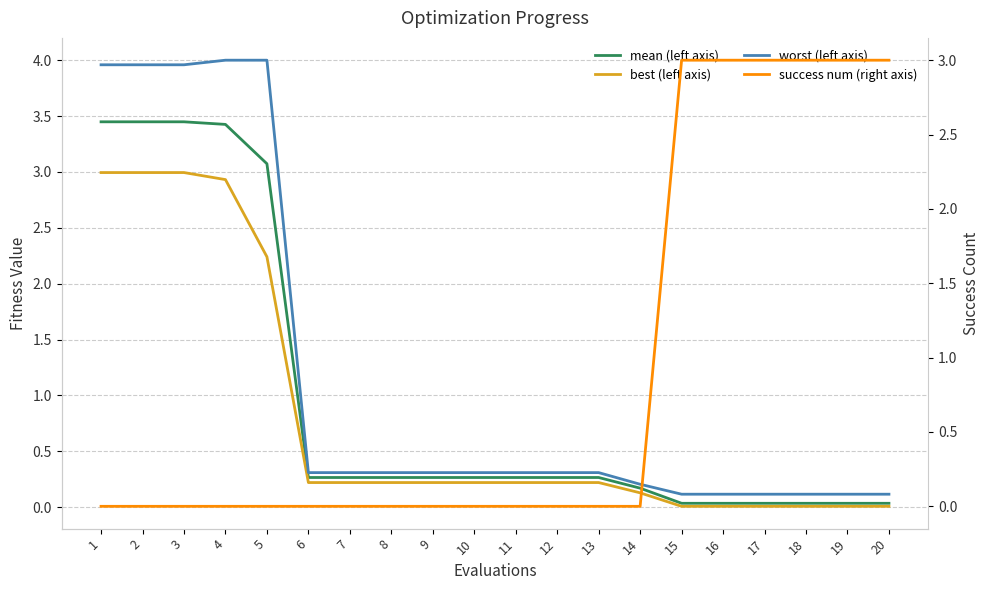

Reading right to left, extract all data points from this chart.

mean (left axis): 20=0.0	19=0.0	18=0.0	17=0.0	16=0.0	15=0.0	14=0.2	13=0.3	12=0.3	11=0.3	10=0.3	9=0.3	8=0.3	7=0.3	6=0.3	5=3.1	4=3.4	3=3.4	2=3.4	1=3.4
best (left axis): 20=0.0	19=0.0	18=0.0	17=0.0	16=0.0	15=0.0	14=0.1	13=0.2	12=0.2	11=0.2	10=0.2	9=0.2	8=0.2	7=0.2	6=0.2	5=2.2	4=2.9	3=3.0	2=3.0	1=3.0
worst (left axis): 20=0.1	19=0.1	18=0.1	17=0.1	16=0.1	15=0.1	14=0.2	13=0.3	12=0.3	11=0.3	10=0.3	9=0.3	8=0.3	7=0.3	6=0.3	5=4.0	4=4.0	3=4.0	2=4.0	1=4.0
success num (right axis): 20=3.0	19=3.0	18=3.0	17=3.0	16=3.0	15=3.0	14=0.0	13=0.0	12=0.0	11=0.0	10=0.0	9=0.0	8=0.0	7=0.0	6=0.0	5=0.0	4=0.0	3=0.0	2=0.0	1=0.0